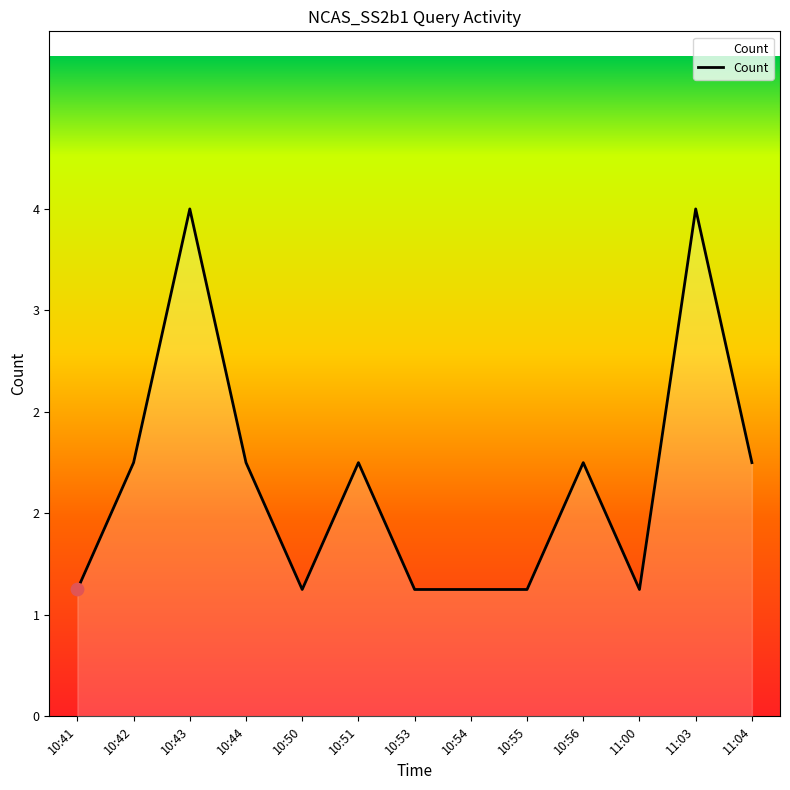

Which has a higher value, 10:50 or 10:54?

10:50